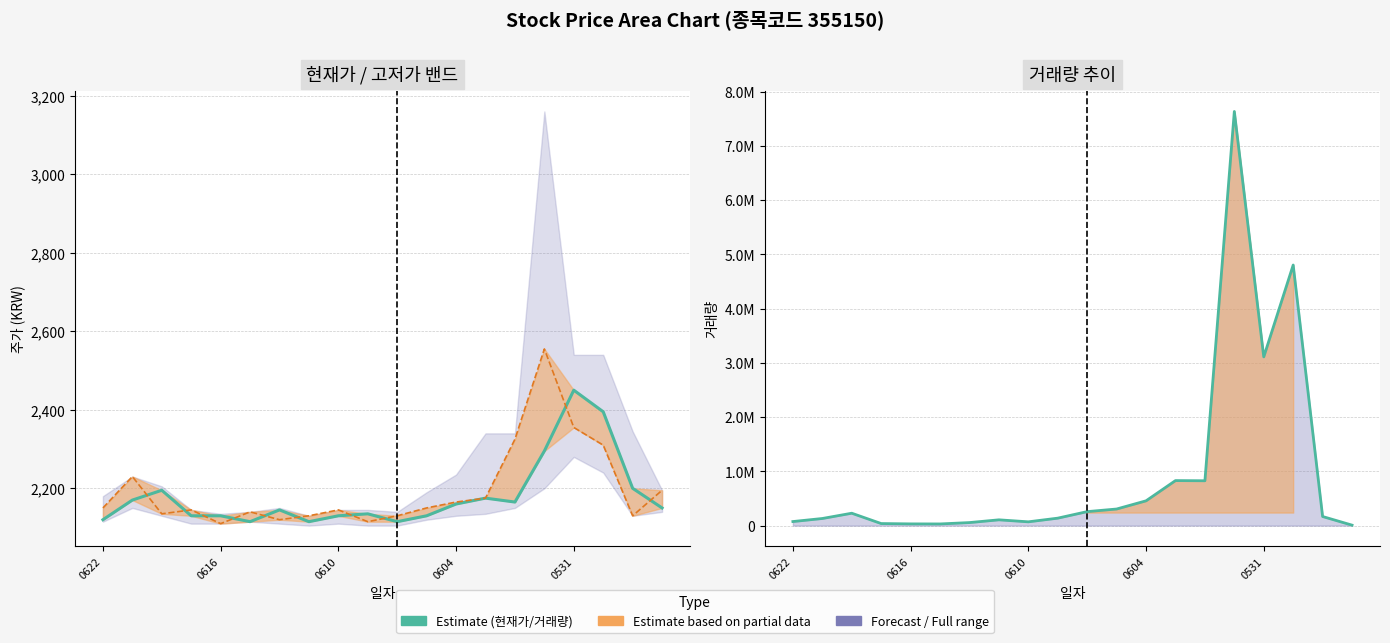

What is the spread (max minus min) of values at 0622?

72669